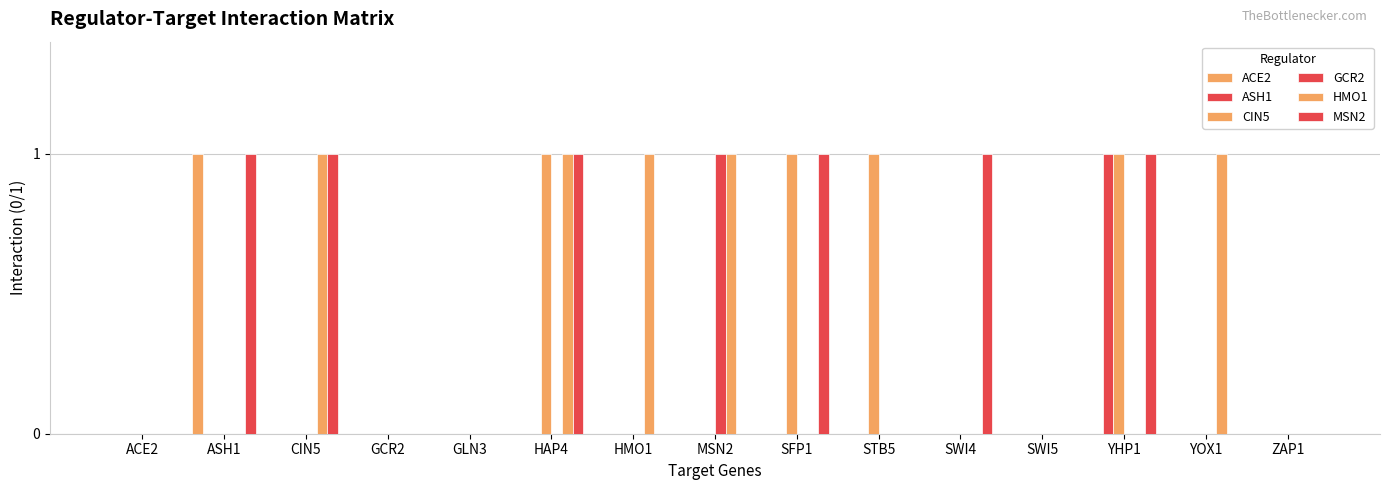

What is the value of the HMO1 bar at the 3rd from the left?

1